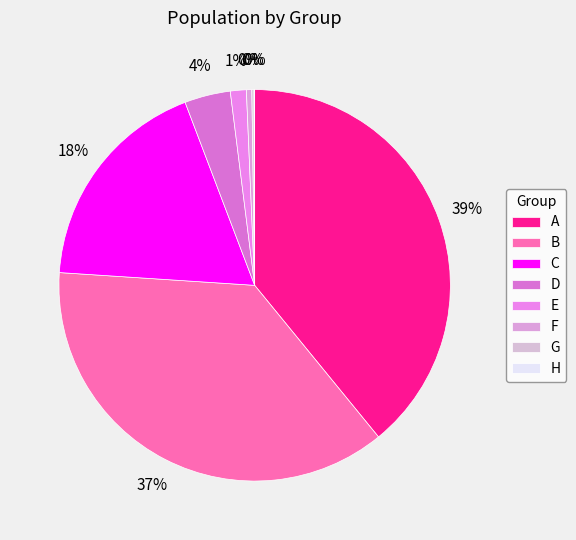

What is the change in value from F to G?

-3727